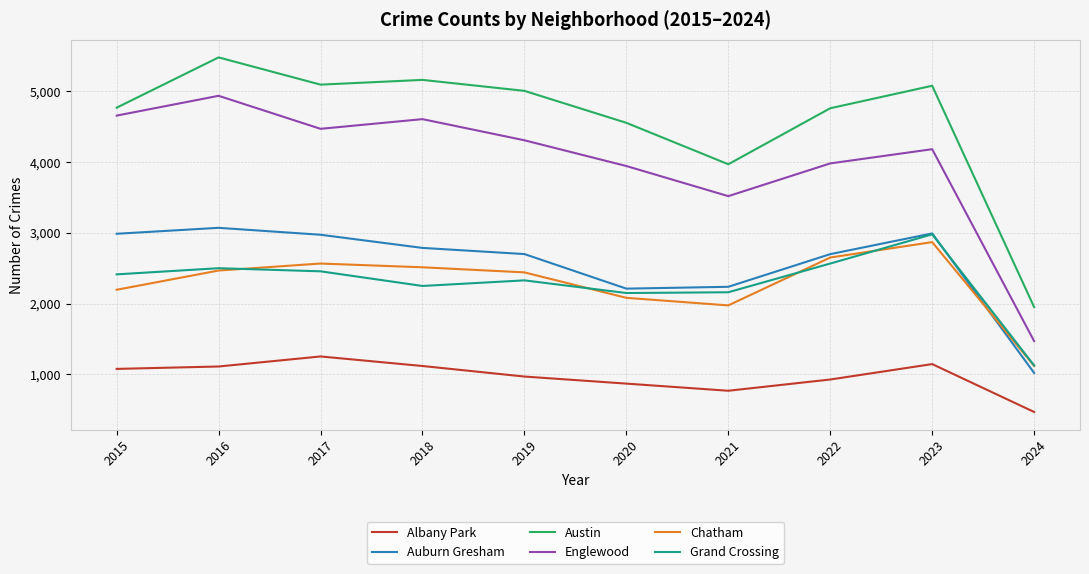

What is the lowest value of the Auburn Gresham series?

1019